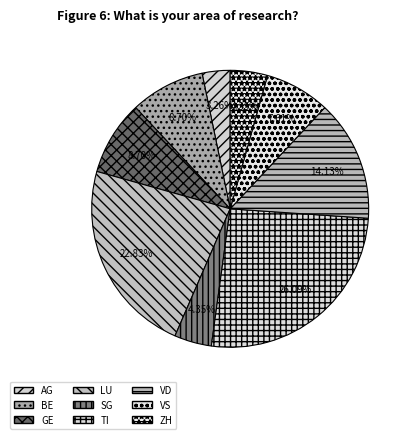

Does GE represent more than half of the total?

No